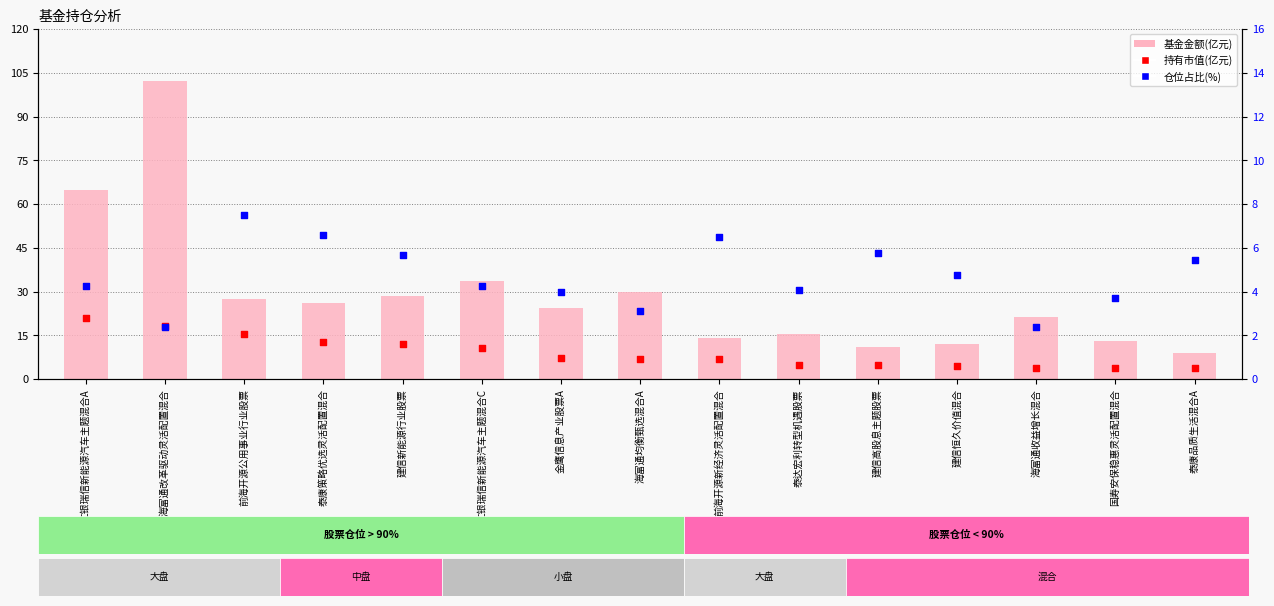

Which series has the largest Y range (max minus min)?

基金金额